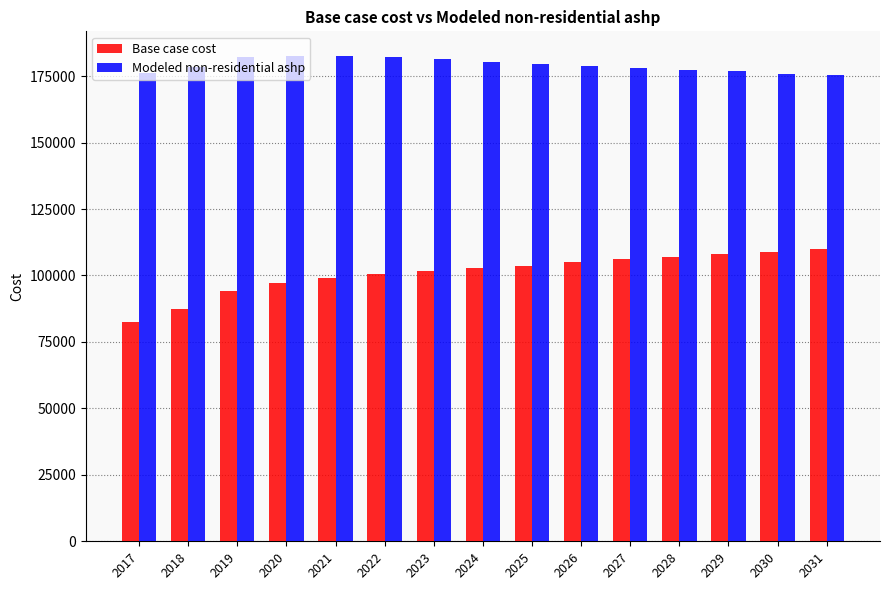

List the series in order of their peak value, highest first.

Modeled non-residential ashp, Base case cost